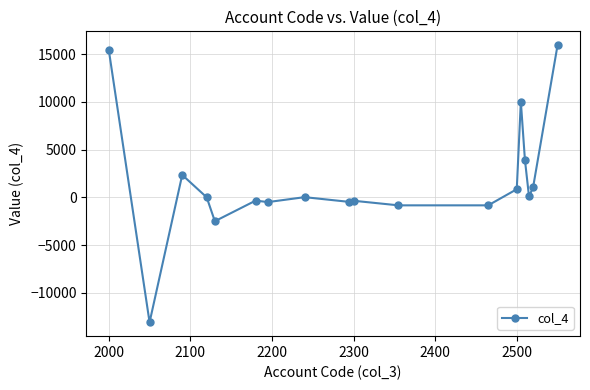

True or false: the data has more than 1 interior local peaks.

True